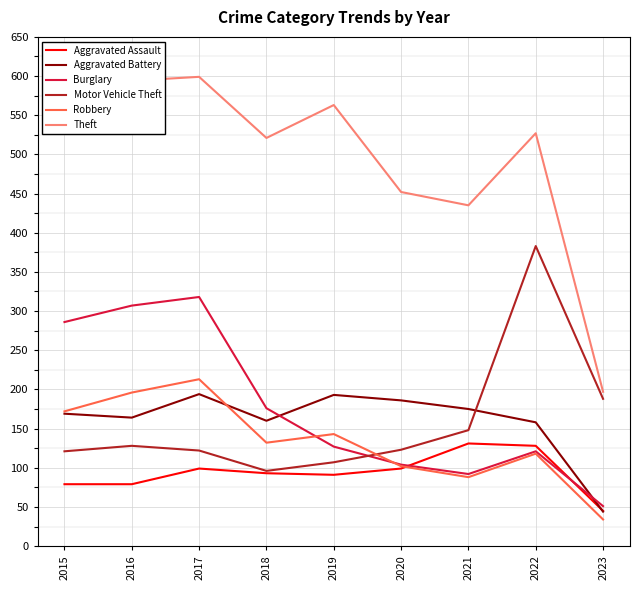

Which series has the largest total across all categories?

Theft